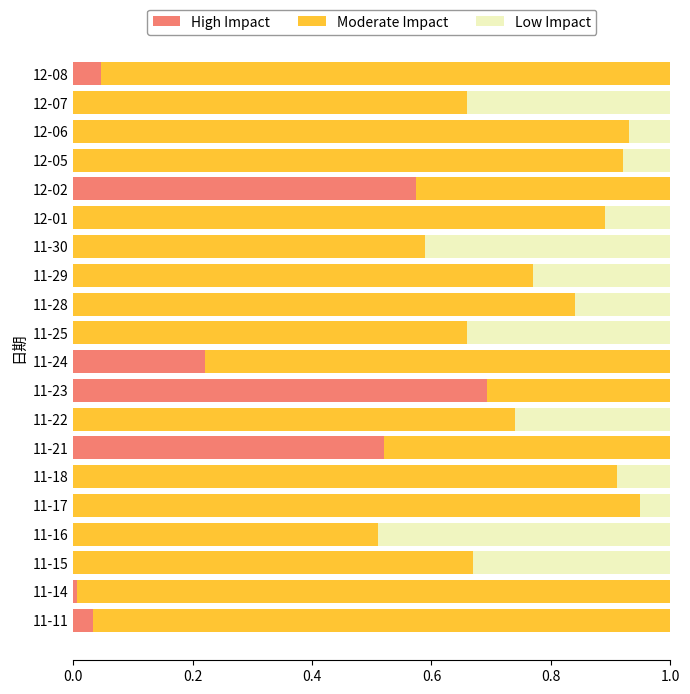

The value of High Impact at 12-08 is 0.0. True or false?

True